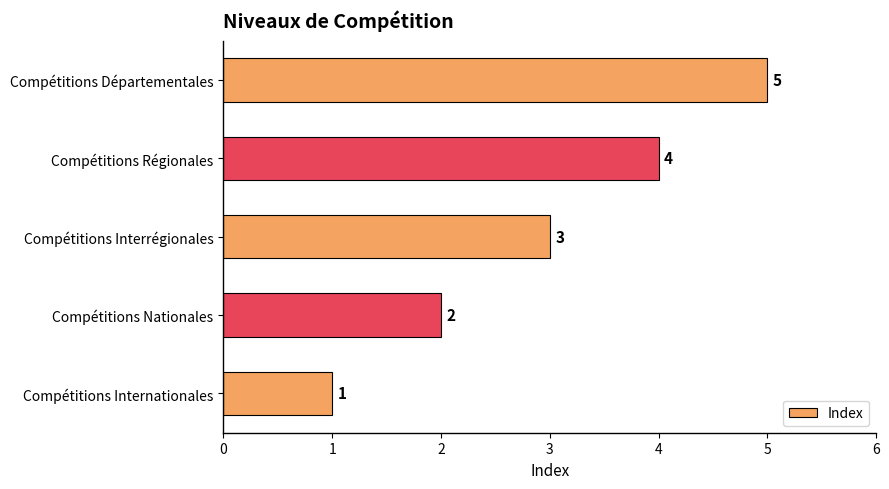

How many bars are there in total?

5